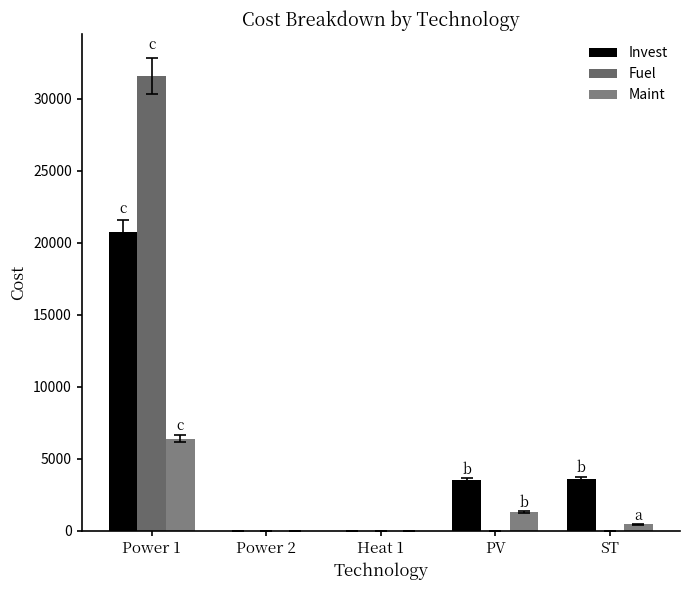

At which category is the sum across all series the highest?

Power 1